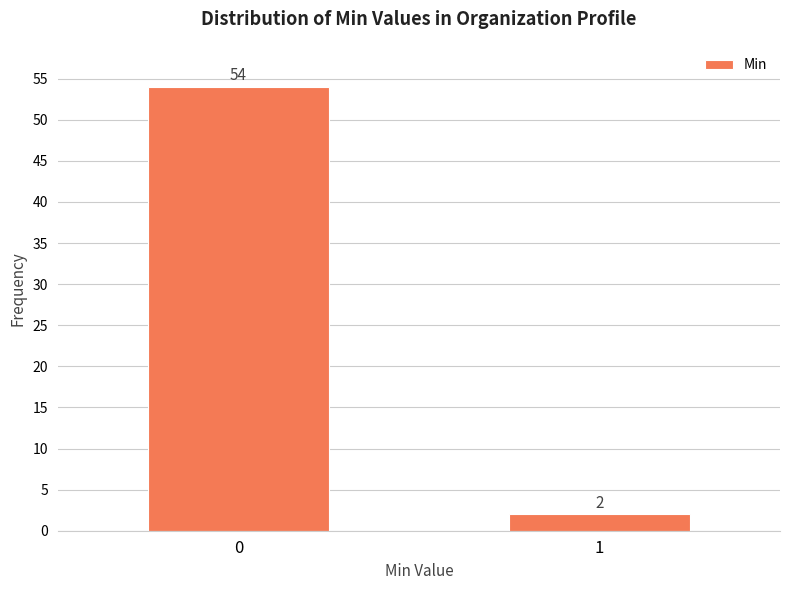

Reading left to right, what are all the values shown in this chart?

54	2